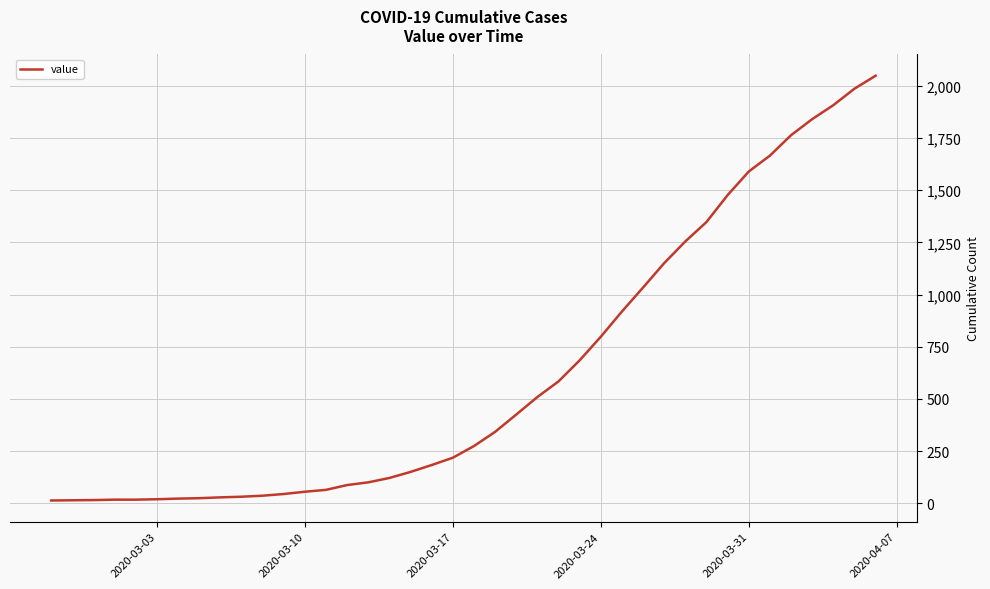

What is the difference between the maximum and second lowest values?

2035